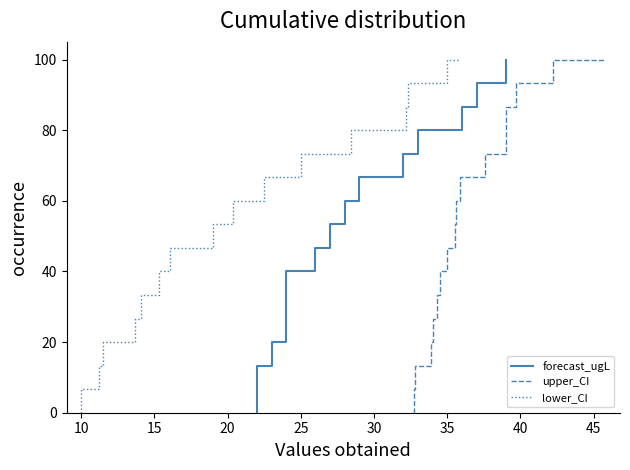

At which label does lower_CI reach its minimum?

10